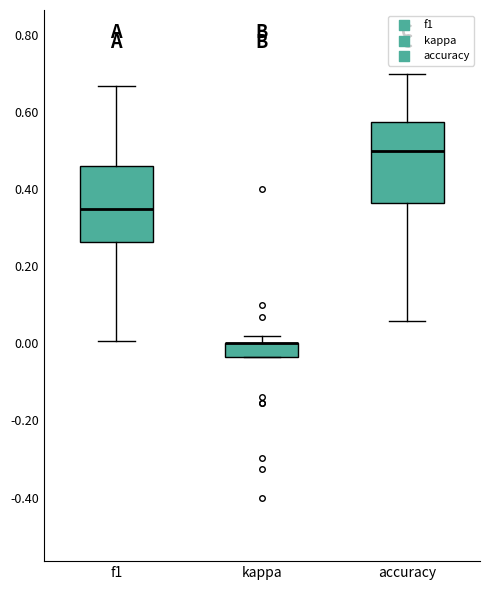

Reading left to right, transcribe this box plot: for each box, give where its median line is, the range the box spans, and where its two whiskers end, as read against the y-axis. The values are not printed on the chart, so give them approximately, as read against the axis.

f1: median 0.34, box 0.26 to 0.46, whiskers 0.00 to 0.66
kappa: median 0.00 (drawn on the box's upper edge), box -0.04 to 0.00, whiskers -0.04 to 0.02
accuracy: median 0.50, box 0.36 to 0.58, whiskers 0.06 to 0.70